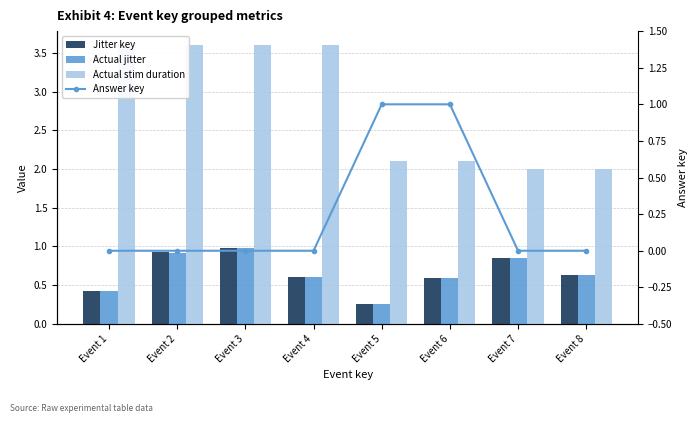

What is the sum of the Jitter key values at Event 5 and Event 4?

0.9